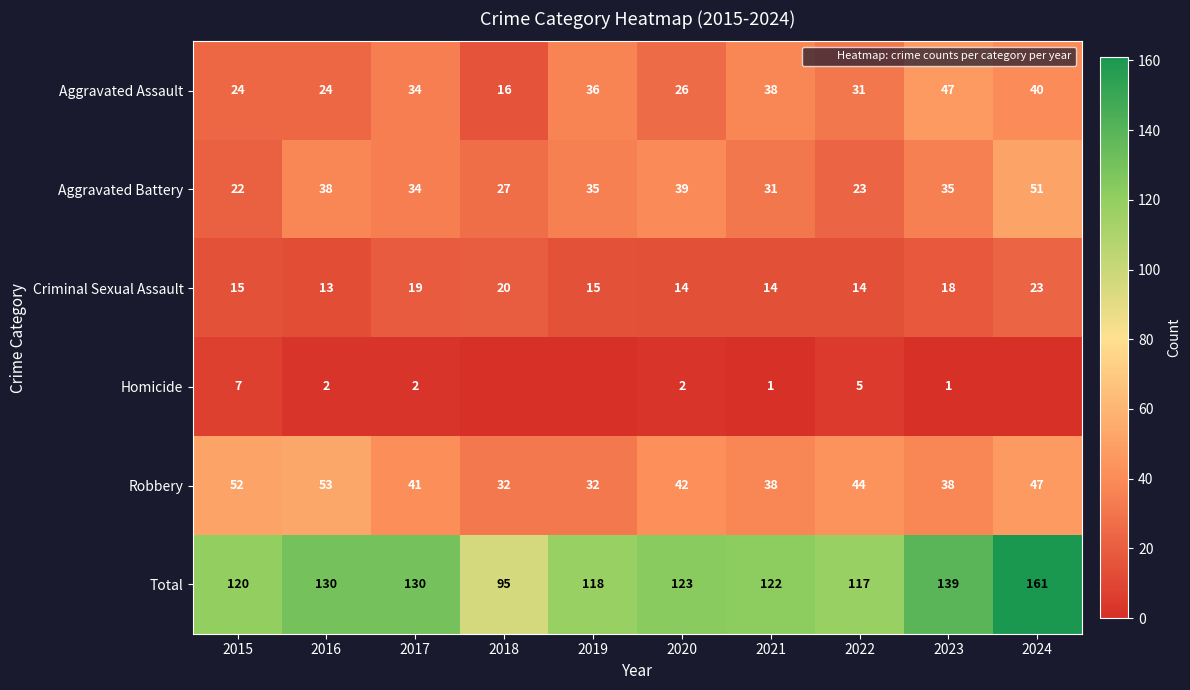

What is the average value of the Robbery series?

42